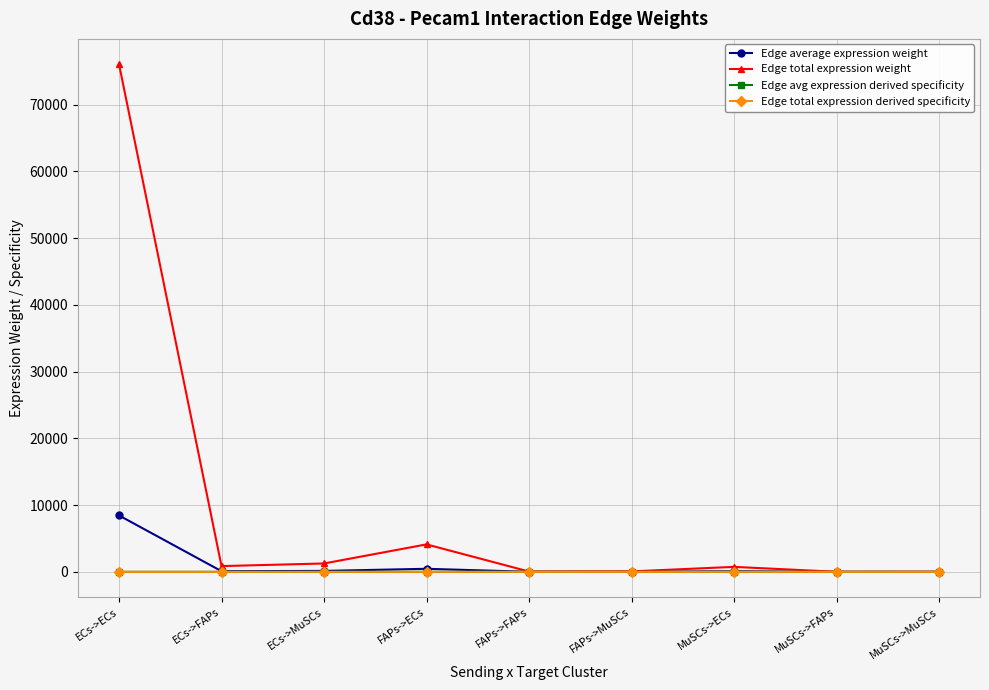

True or false: Edge avg expression derived specificity and Edge total expression derived specificity intersect in this chart.

False